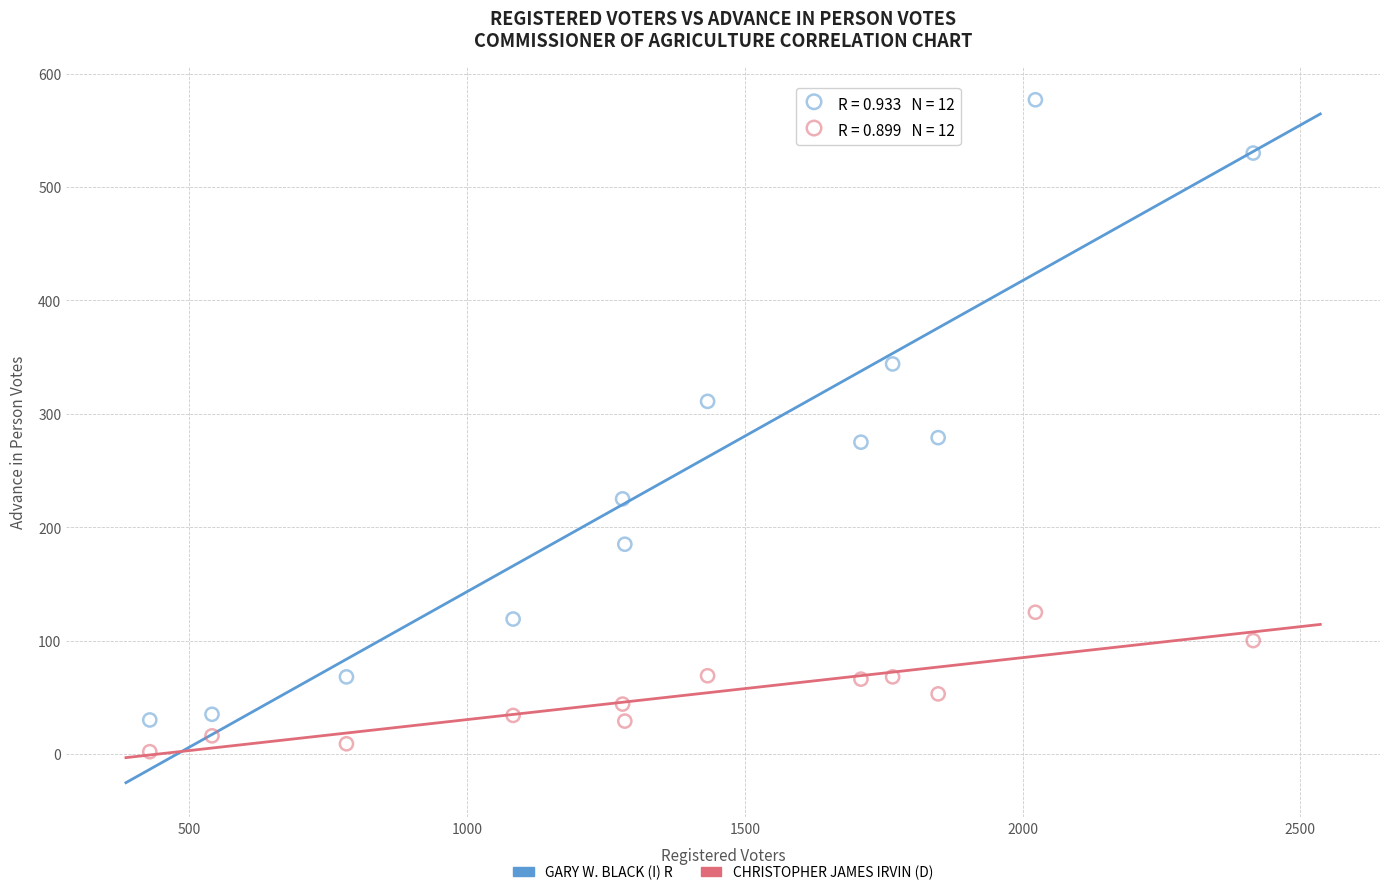

Across all data points, what is the range of Y values (max minus min)?

575